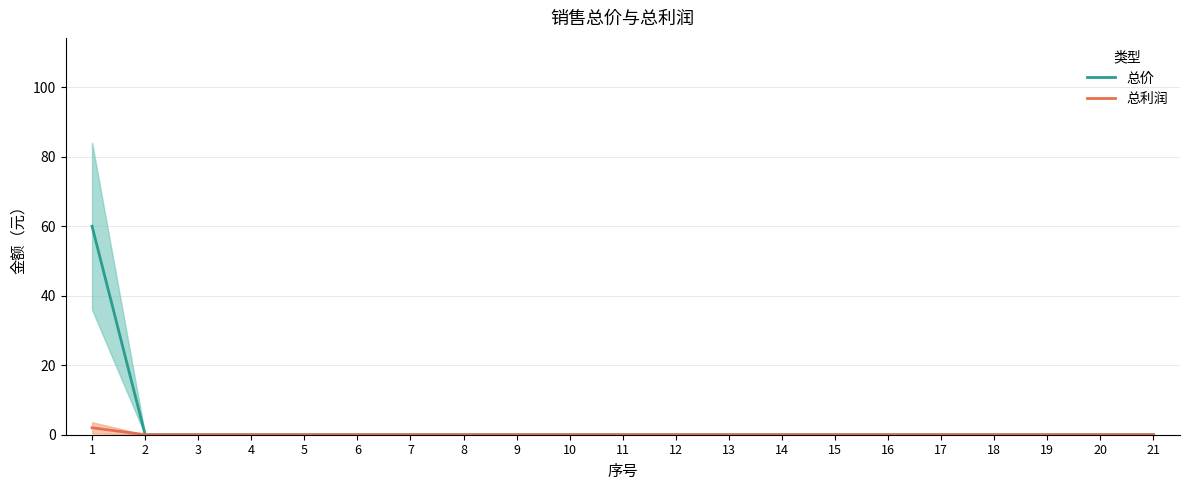

What is the sum of the 总利润 values at 1 and 9?

2